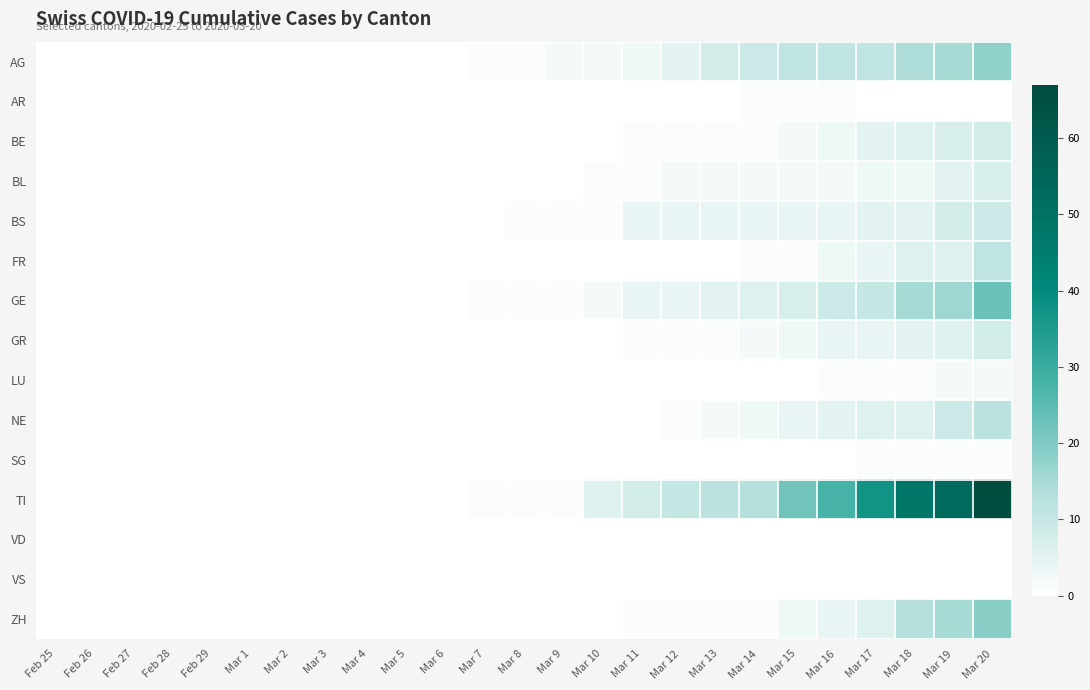

Which series has the widest spread of values?

TI